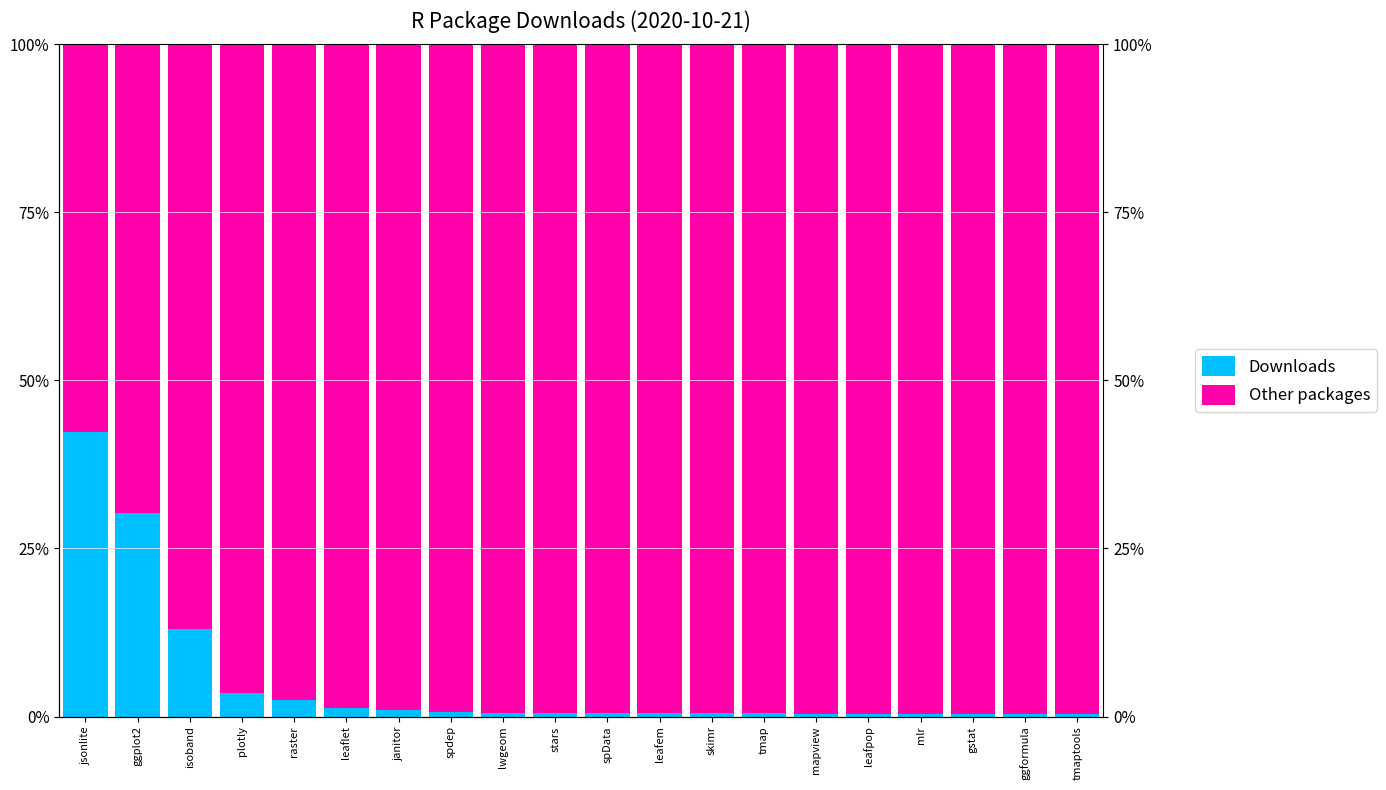

At leaflet, list the series in order from smallest to largest.

Downloads, Other packages